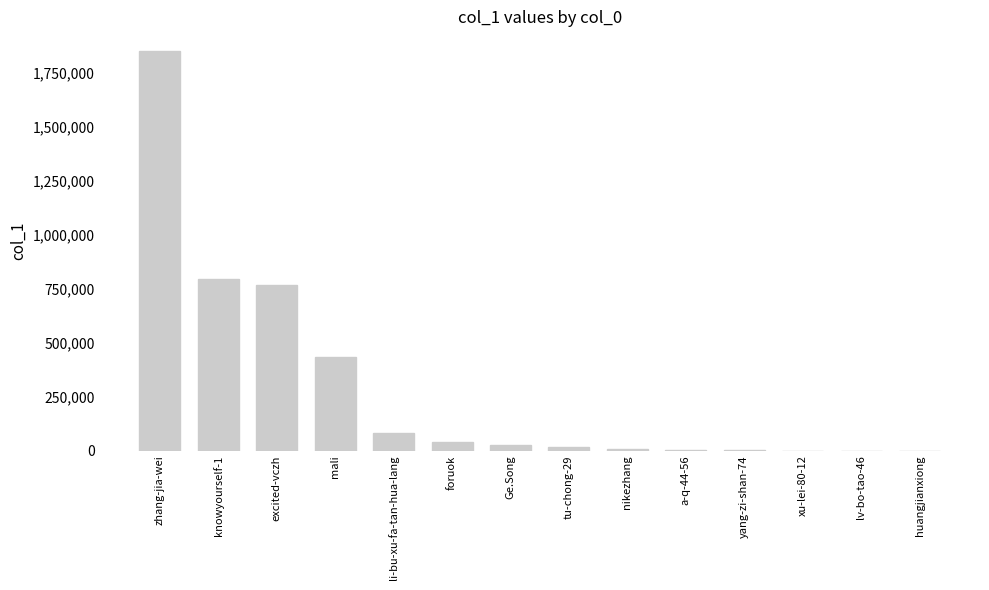

Does the chart contain stacked bars?

No